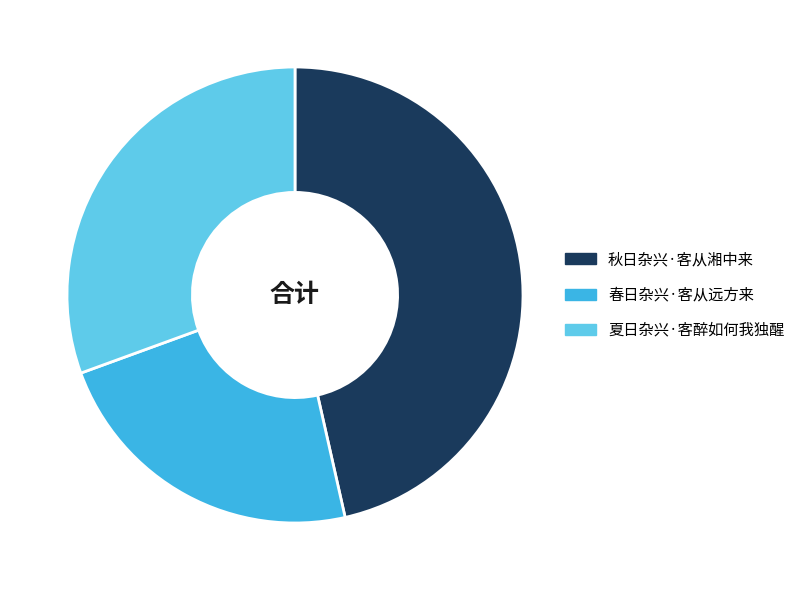

Combined, do 春日杂兴·客从远方来 and 秋日杂兴·客从湘中来 account for over 50%?

Yes